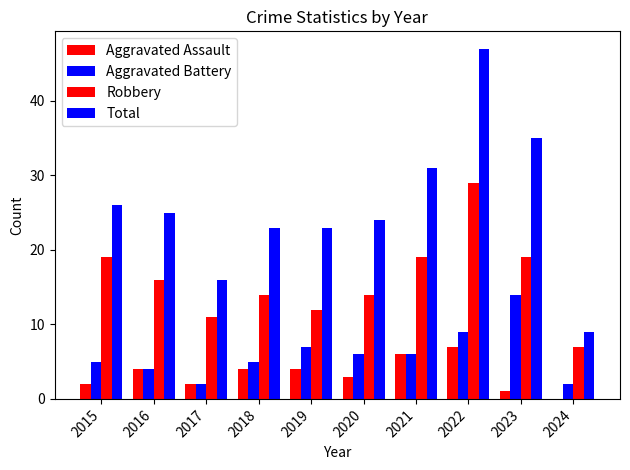

What is the difference between the Aggravated Assault values at 2022 and 2020?

4